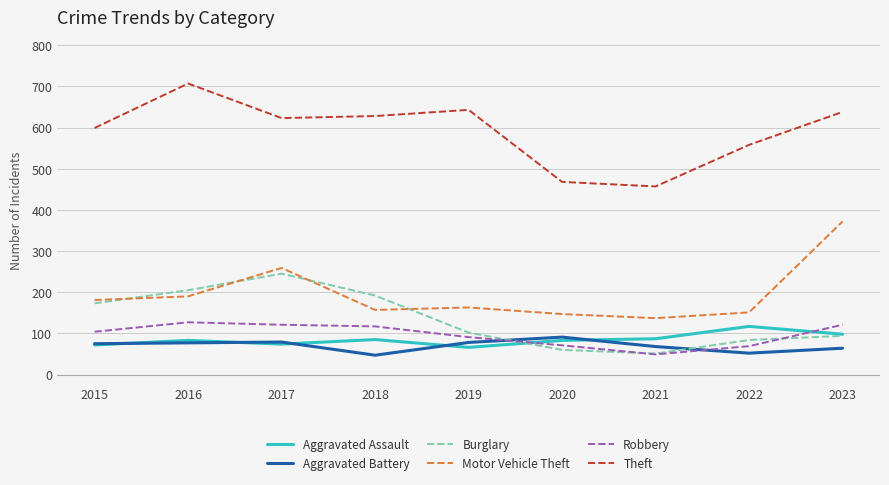

True or false: Robbery and Motor Vehicle Theft cross at least once.

False